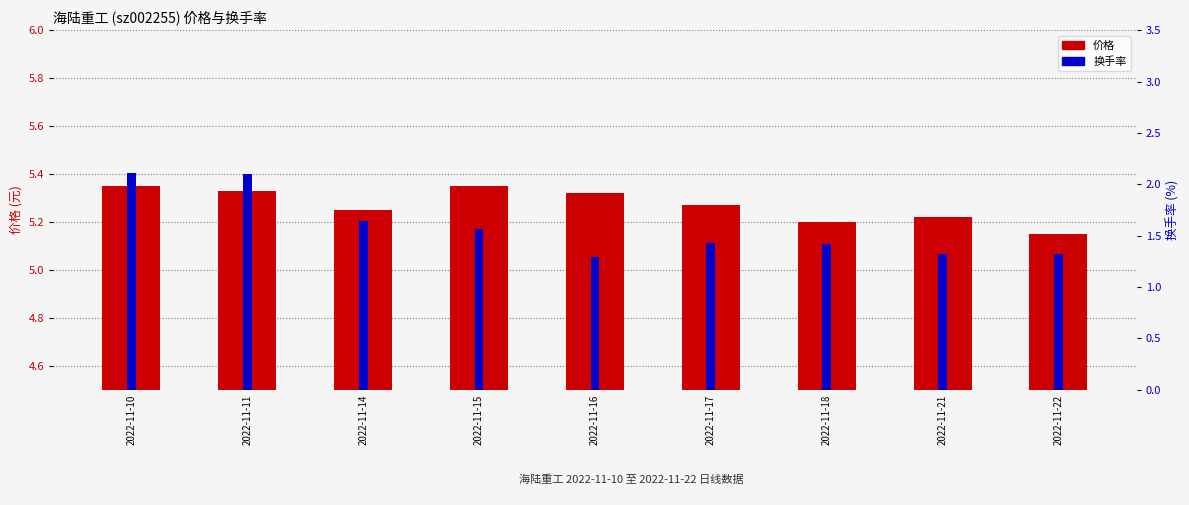

How many bars are there in total?

18